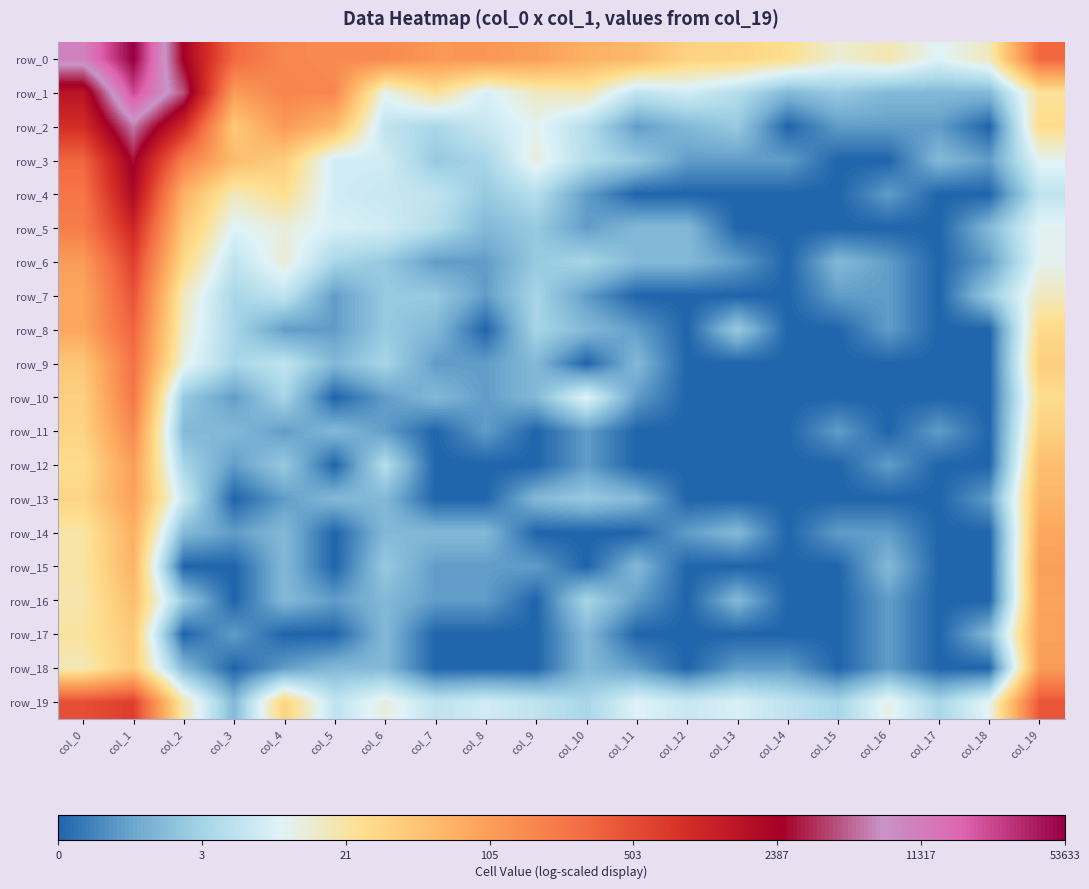

What is the maximum value for row_4?

7.6